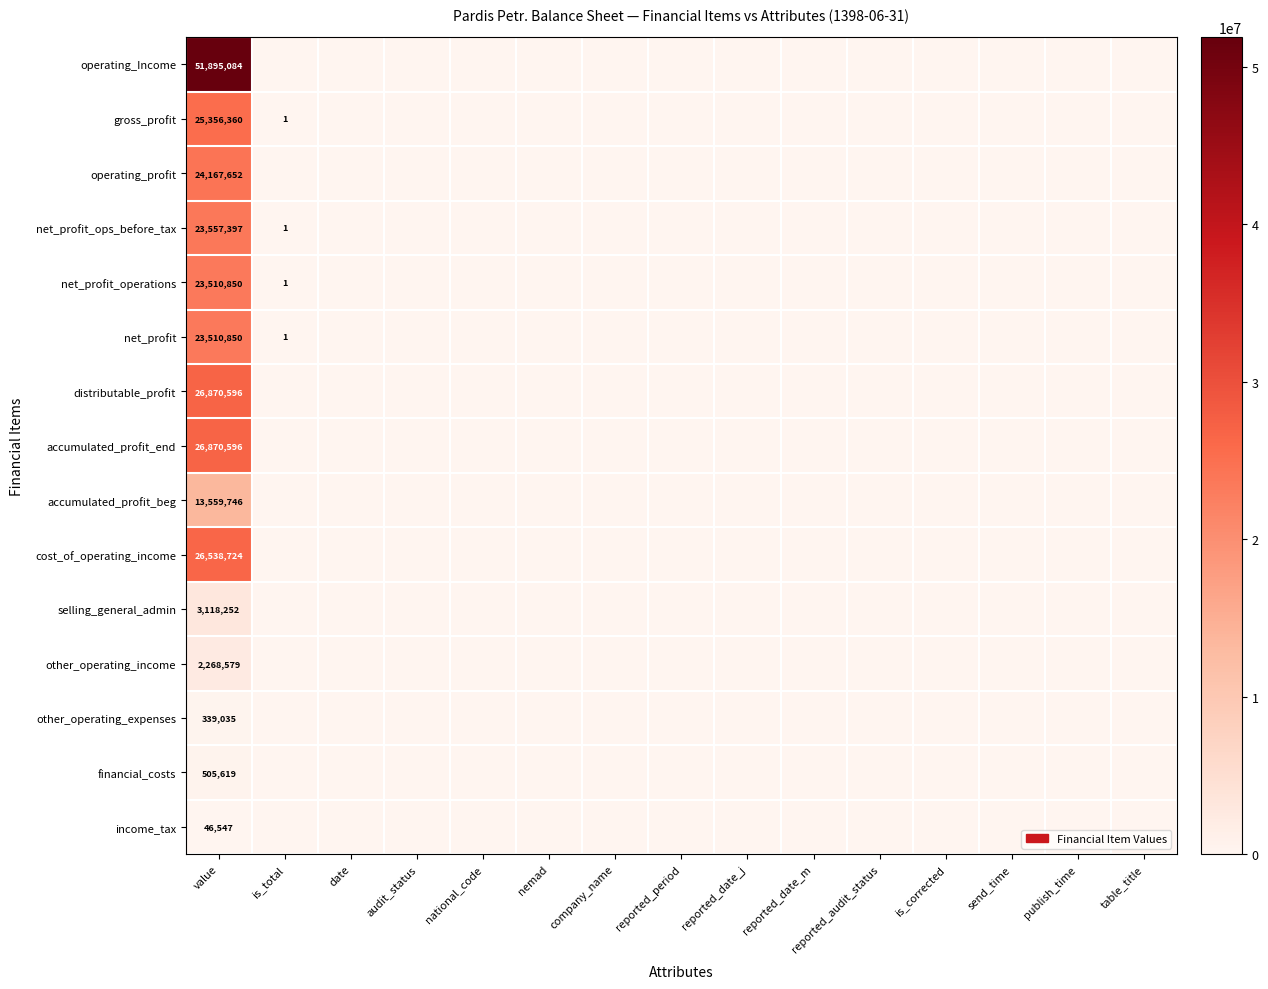

The value of net_profit_operations at value is 4974254. True or false?

False